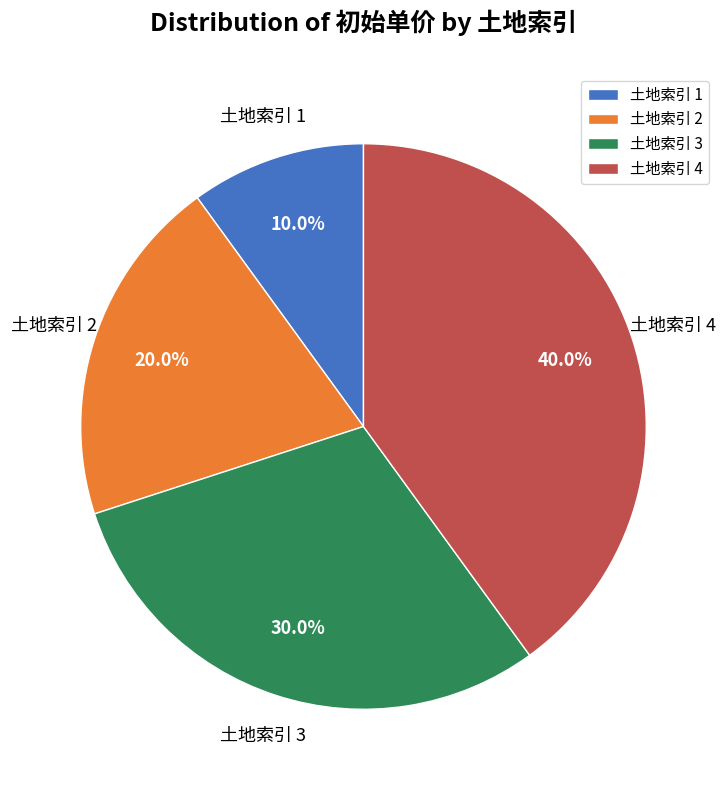

Between 土地索引 3 and 土地索引 1, which is larger?

土地索引 3